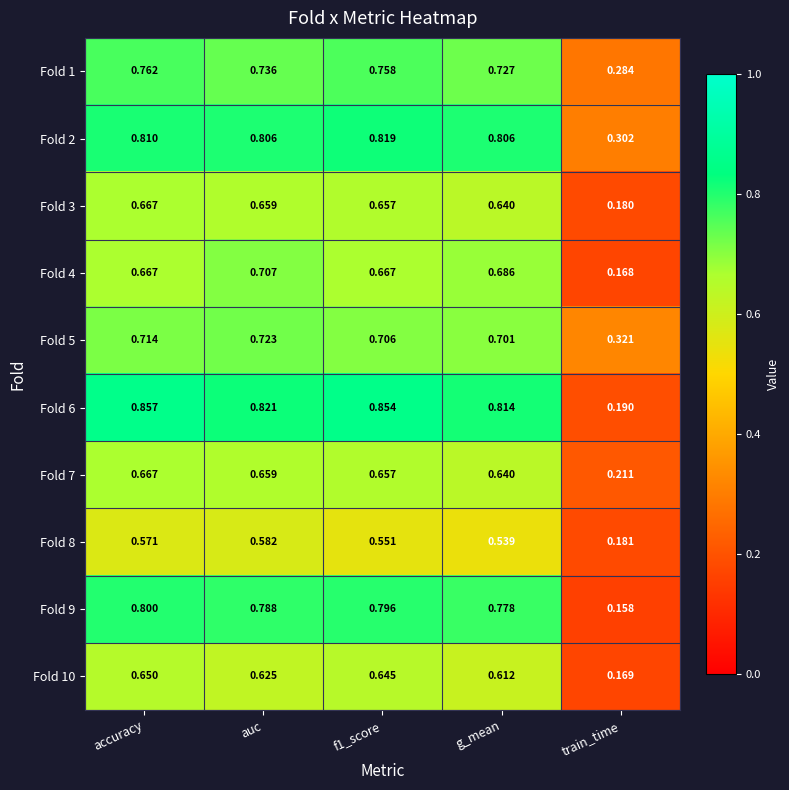

At which label does Fold 4 reach its minimum?

train_time